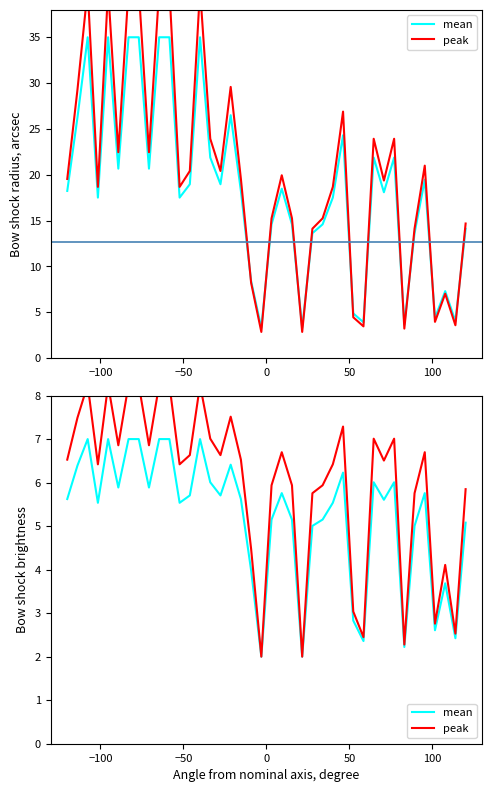

The value of mean at 11 is 7.7. True or false?

False